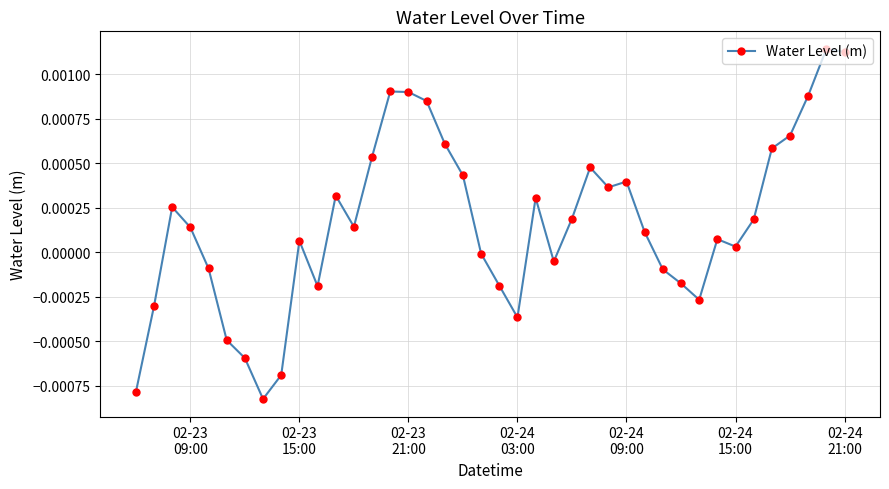

How many lines are shown in the chart?

1